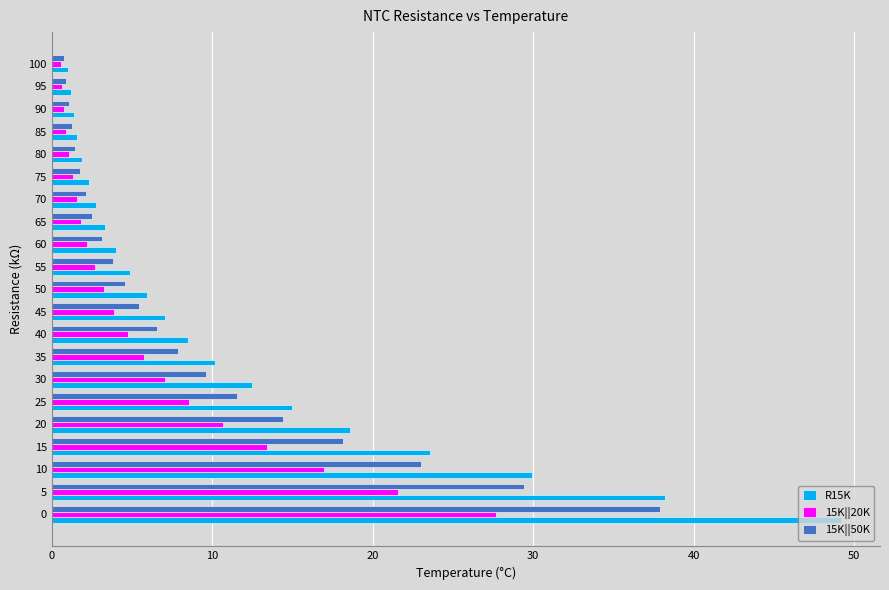

What is the spread (max minus min) of values at 5?

16.6